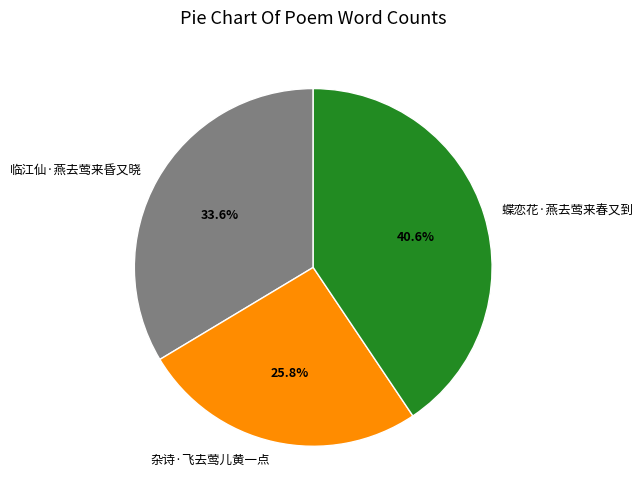

To the nearest percent, what is the difference between the 临江仙·燕去莺来昏又晓 and 蝶恋花·燕去莺来春又到 slice percentages?

7%